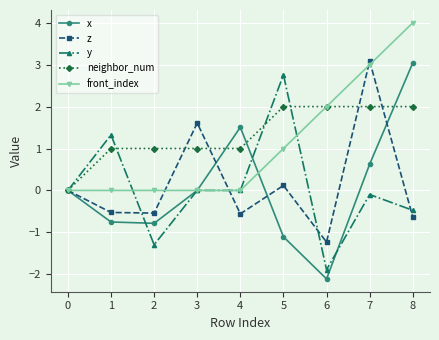

Which series has the widest spread of values?

x